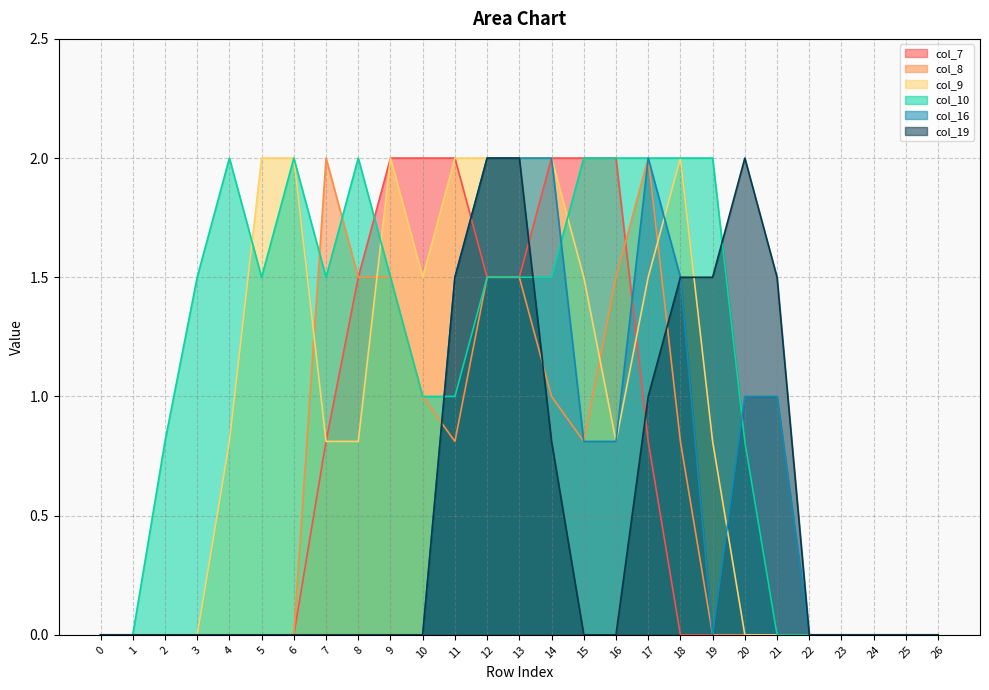

What are all the series names shown in the legend?

col_7, col_8, col_9, col_10, col_16, col_19